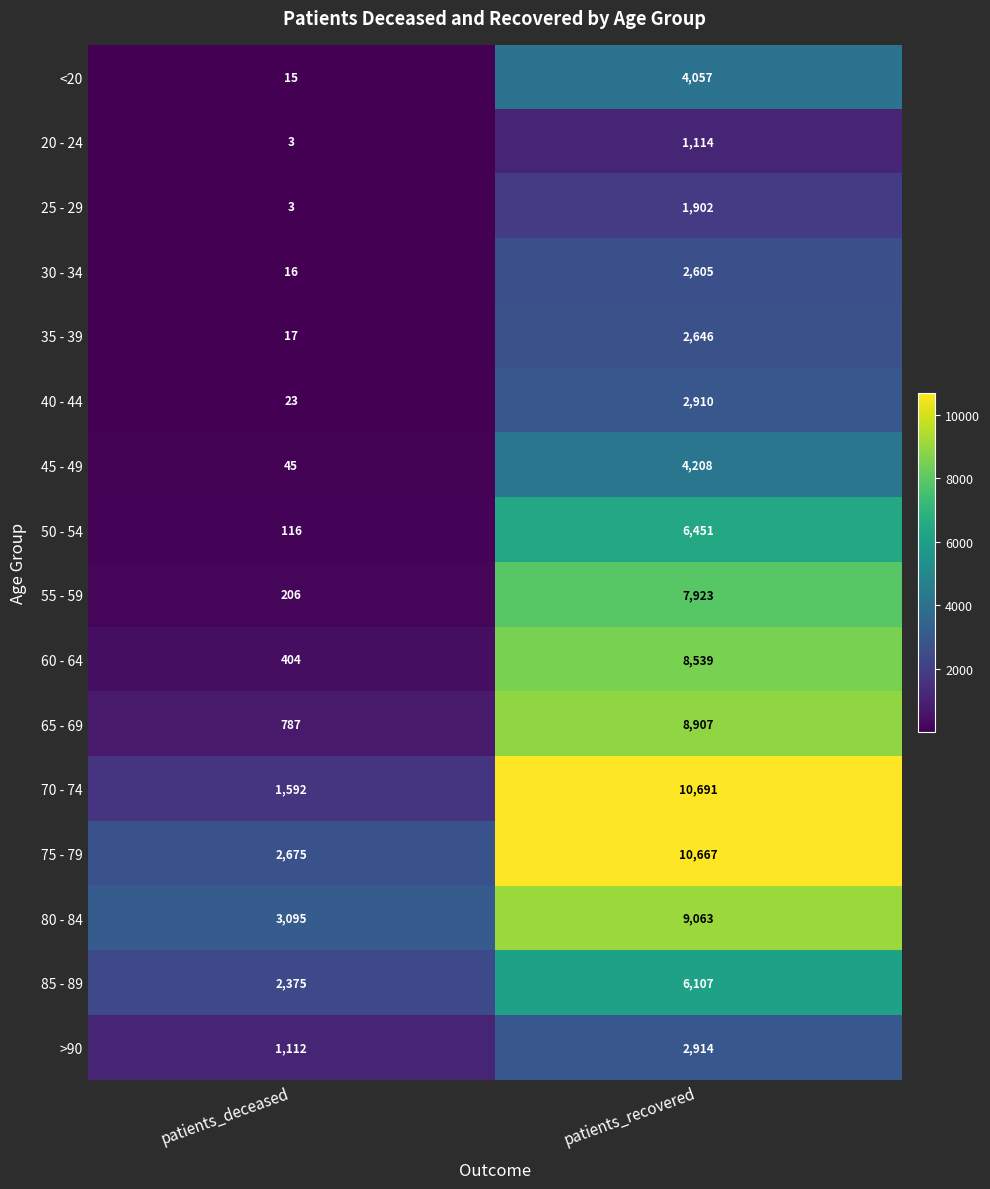

Between patients_deceased and patients_recovered, which series saw the biggest shift?

70 - 74